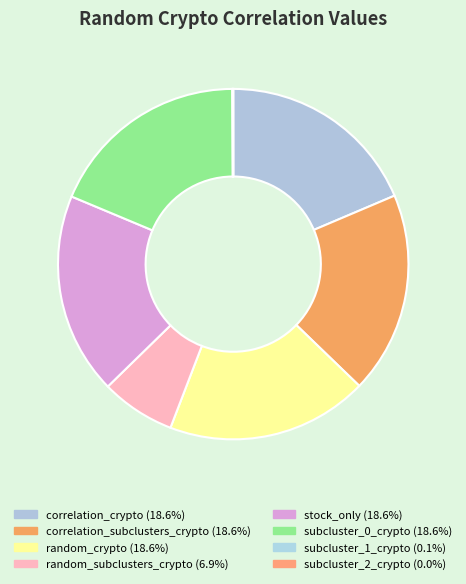

Does any single category account for the majority?

No